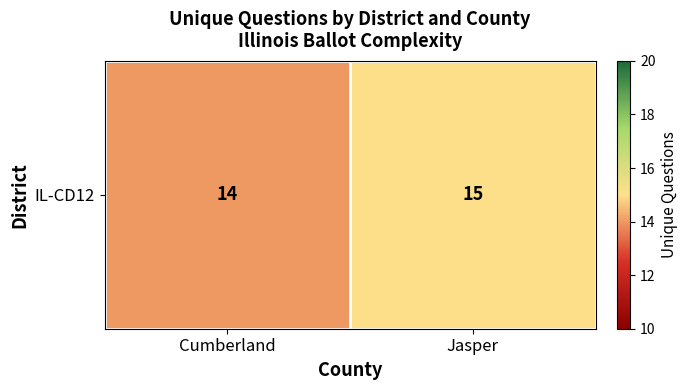

Count the number of data series in this chart.

1